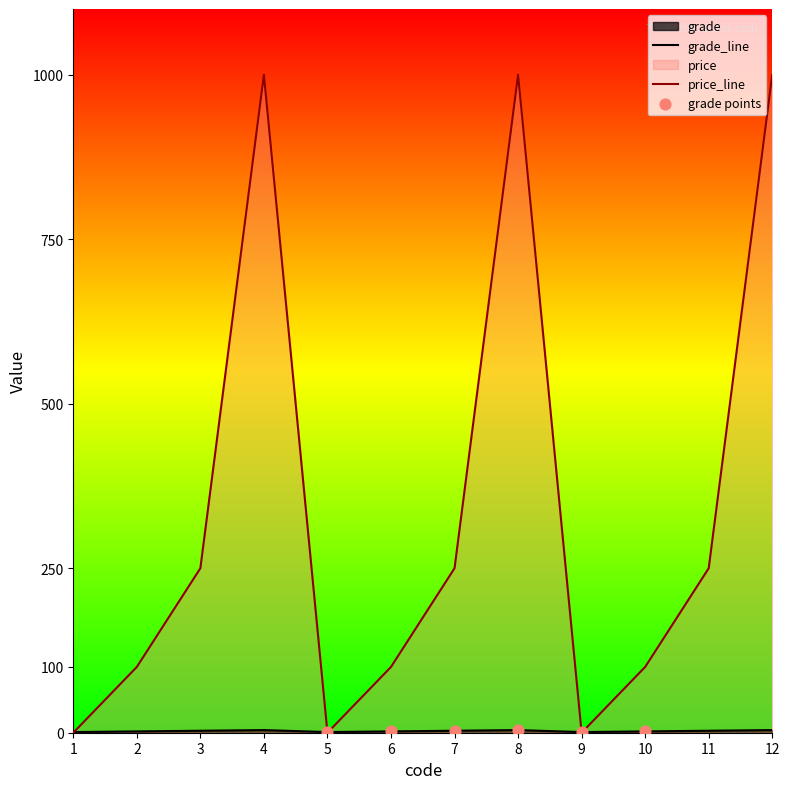

At which category is the sum across all series the highest?

4